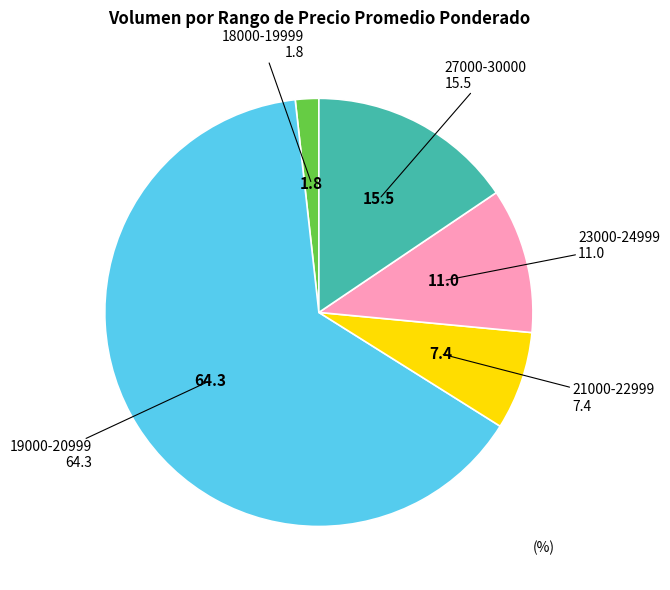

Does any single category account for the majority?

Yes